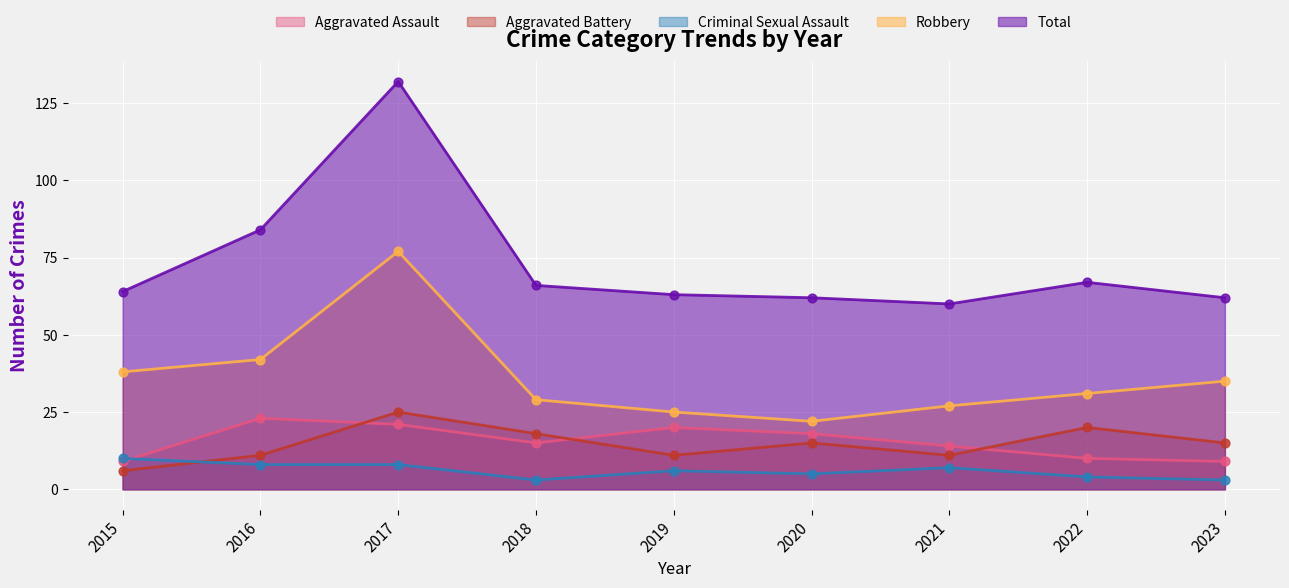

At which category is the sum across all series the highest?

2017